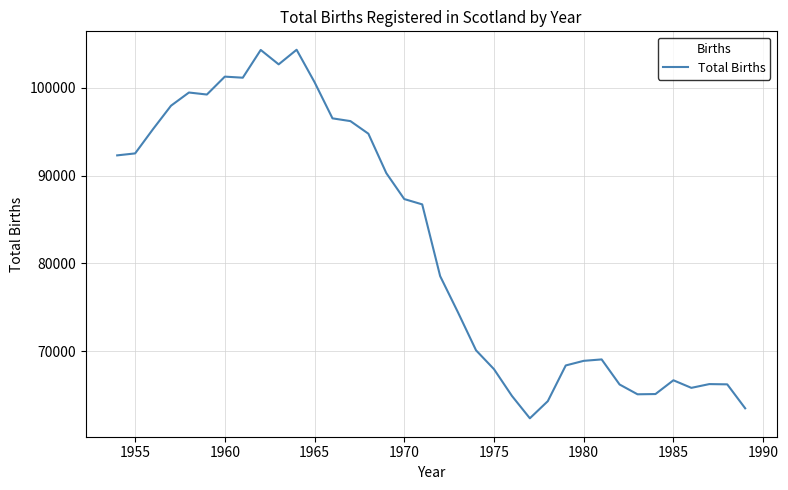

Is this an area chart (filled region under the line)?

No